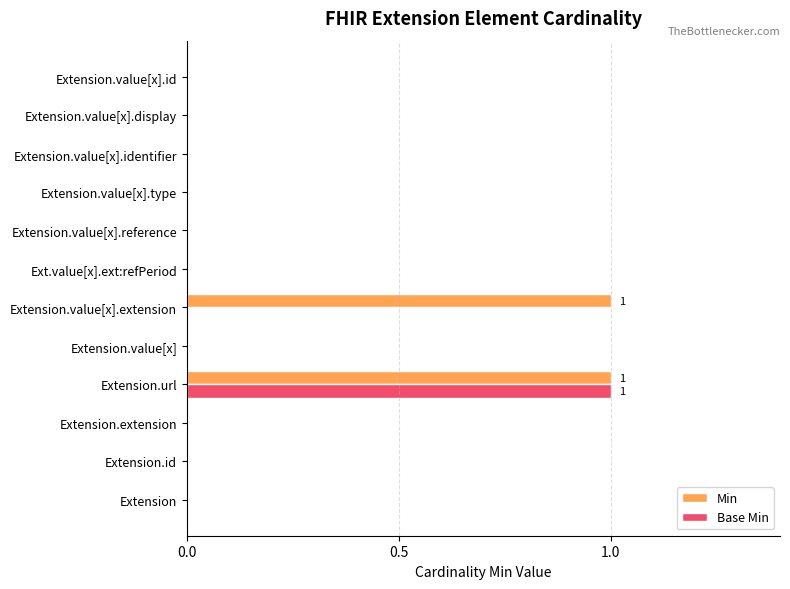

The Min series shows 0 at Extension. True or false?

True